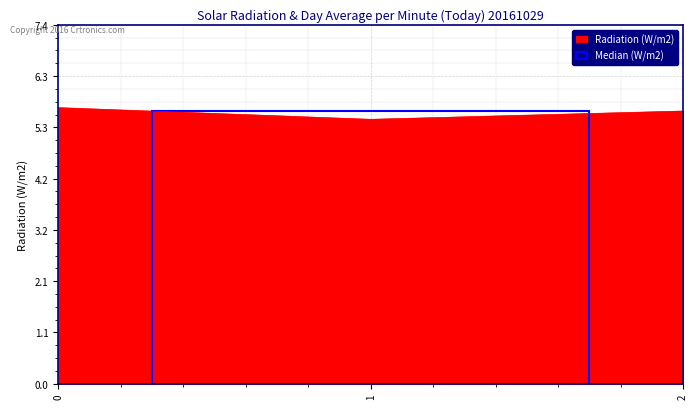

What is the approximate value at 1?

5.5